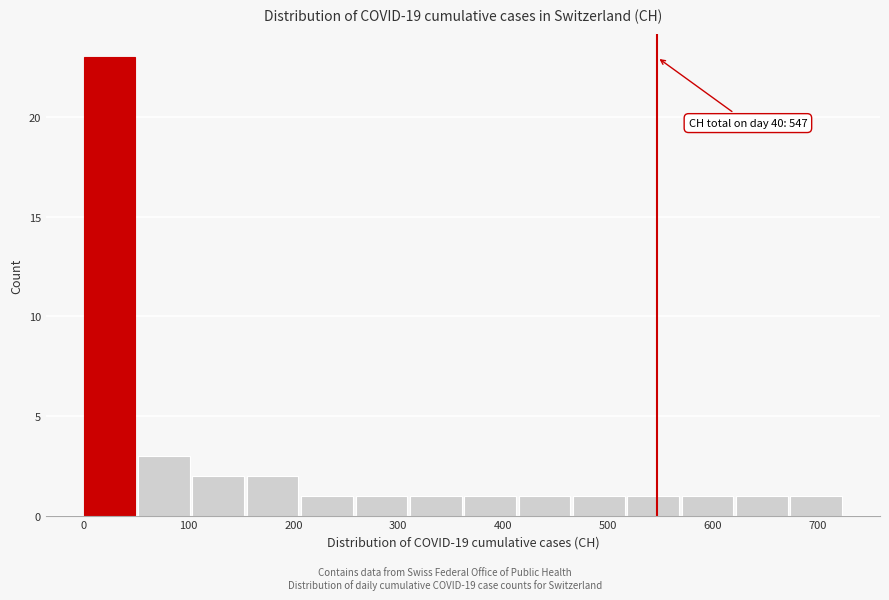

Which range on the x-axis has the tallest bar?

0 to 50